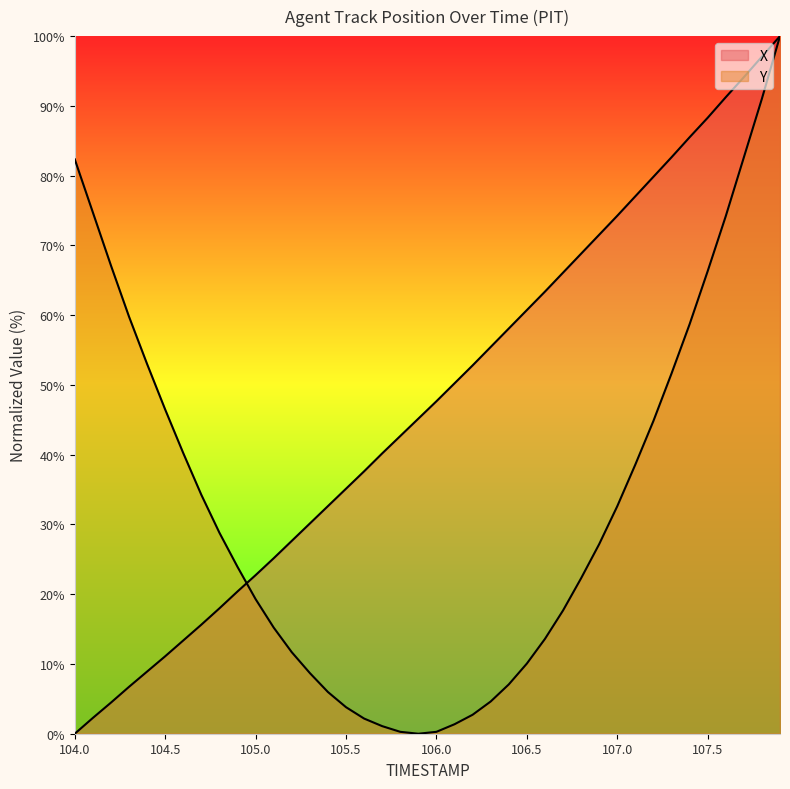

True or false: X has a value of 71.5 at 106.9.

True